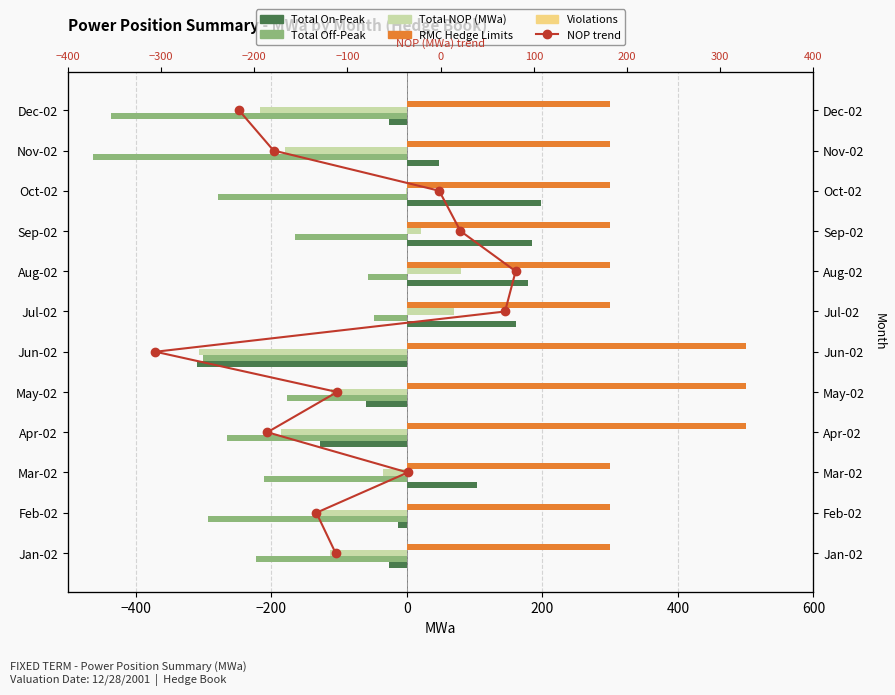

What is the minimum value shown in the chart?

-462.4